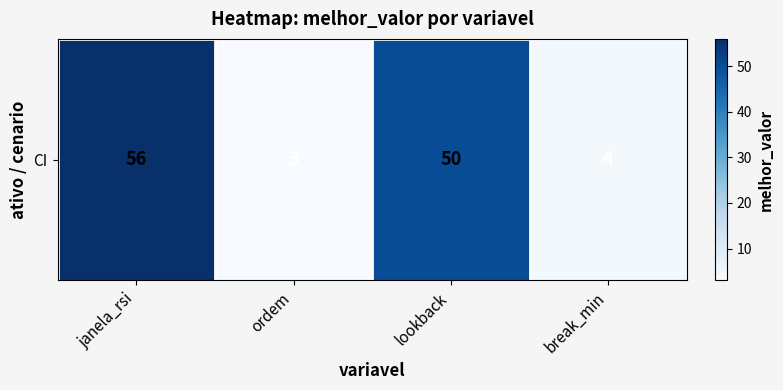

Reading left to right, list all the values displayed in this chart.

56	3	50	4